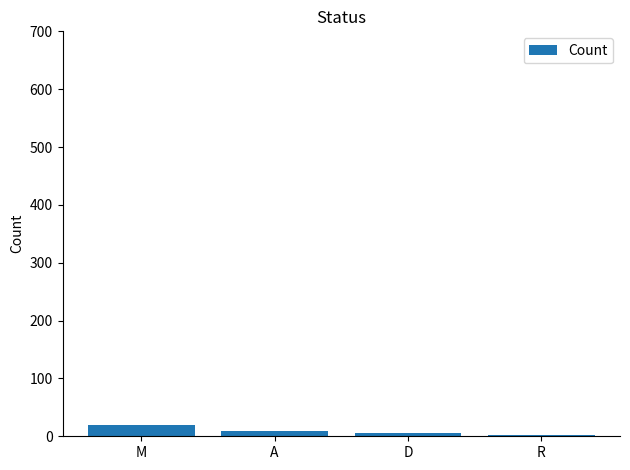

At which category does the chart reach its peak across all series?

M